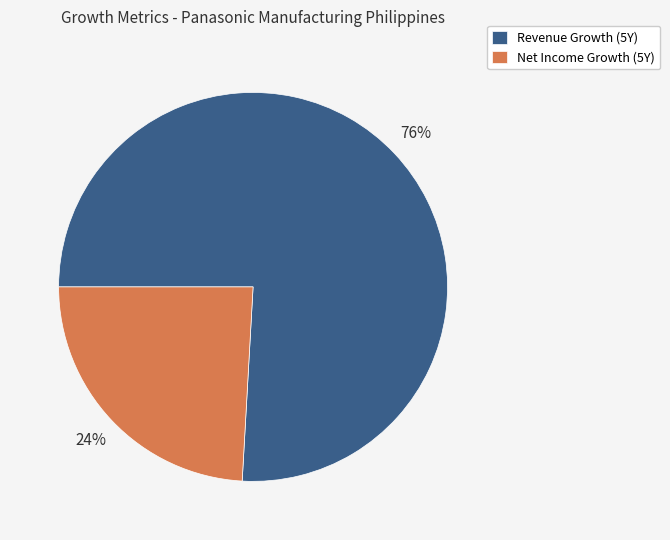

Which category has the smallest portion of the pie?

Net Income Growth (5Y)